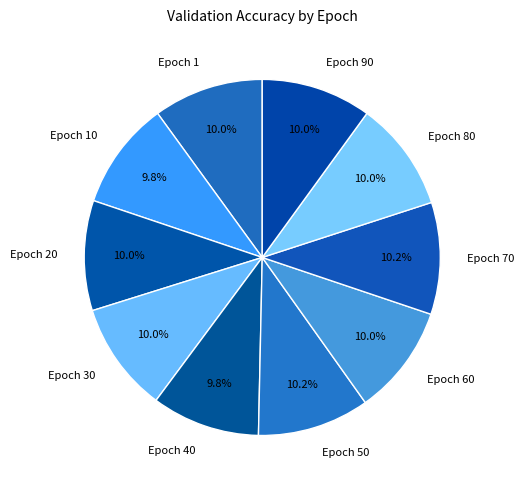

How many segments does this pie chart have?

10